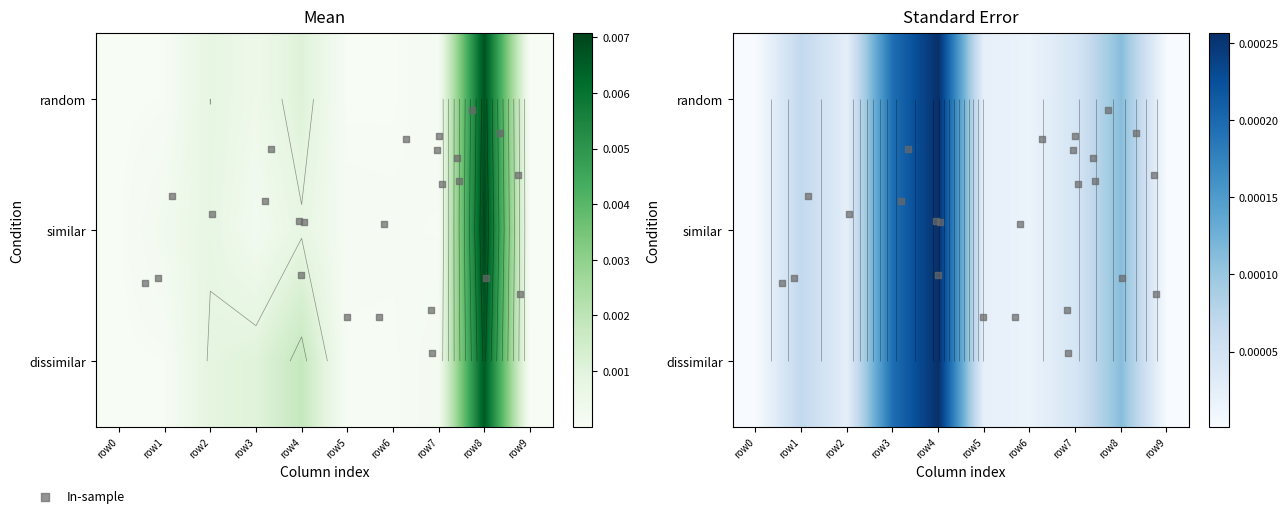

Between row1 and row6, which is larger?

row1